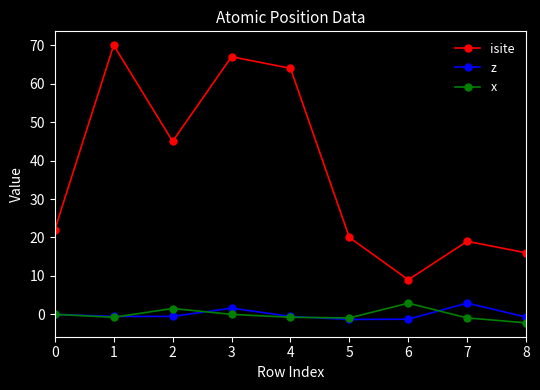

True or false: isite has more than 2 interior local peaks.

True